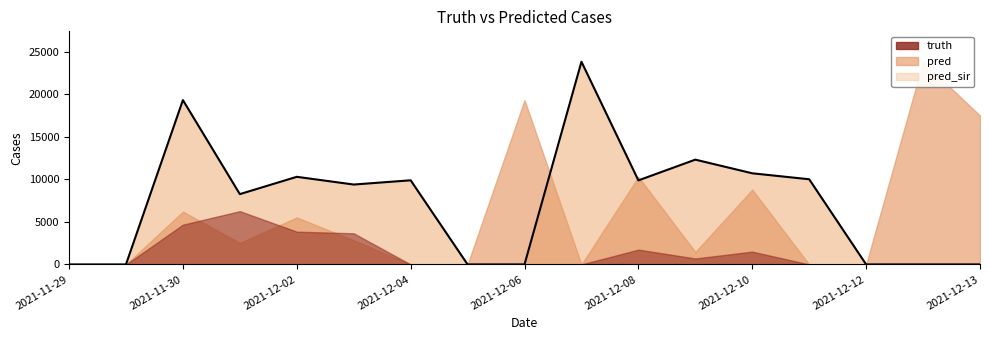

How many data points does each series have?

17